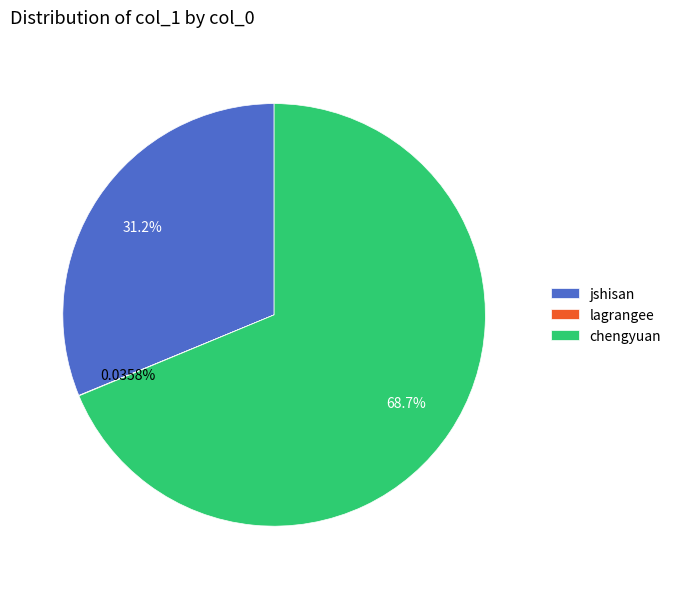

Is the sum of jshisan and chengyuan greater than half?

Yes